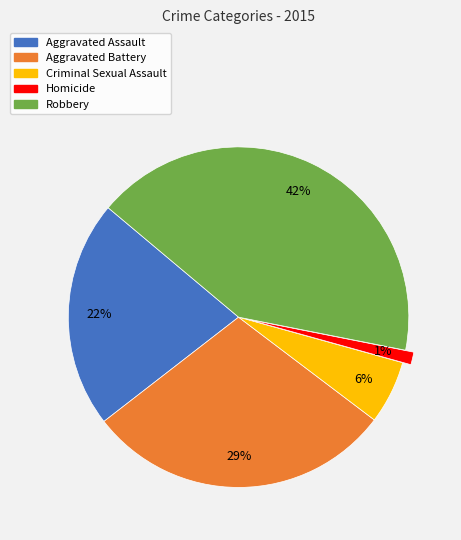

To the nearest percent, what percentage of the pie is Robbery?

42%